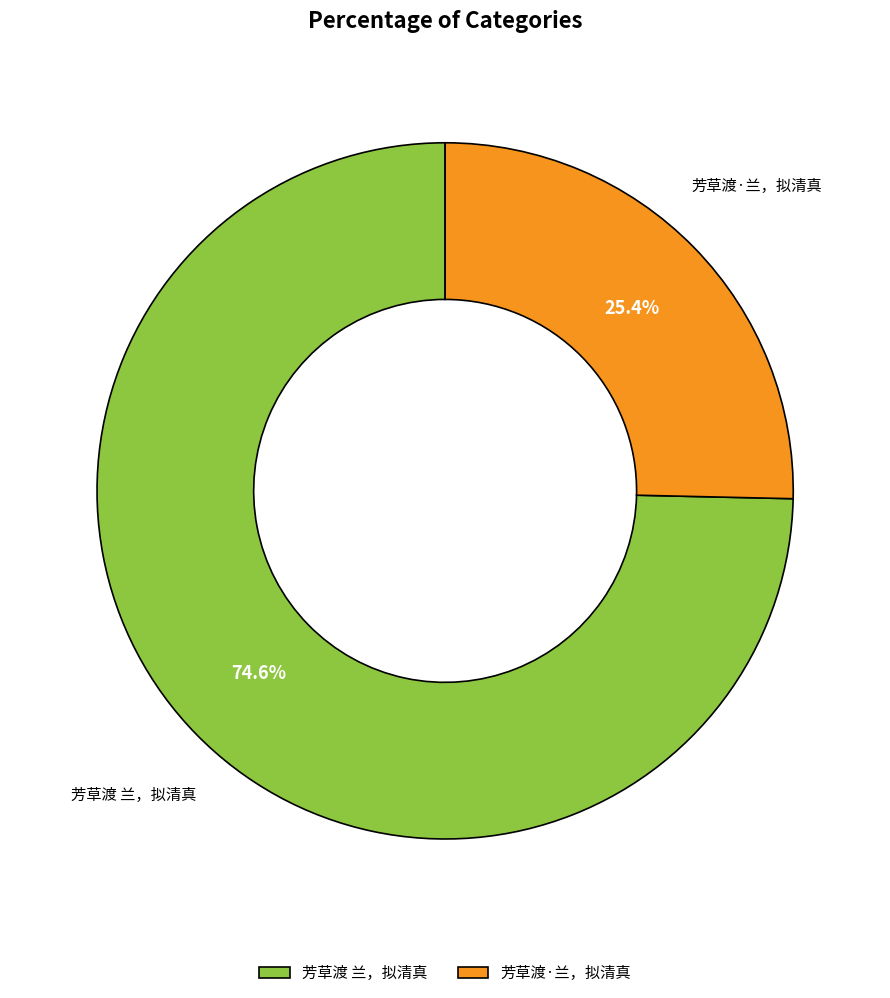

How much of the chart is everything except 芳草渡·兰，拟清真?

74.6%